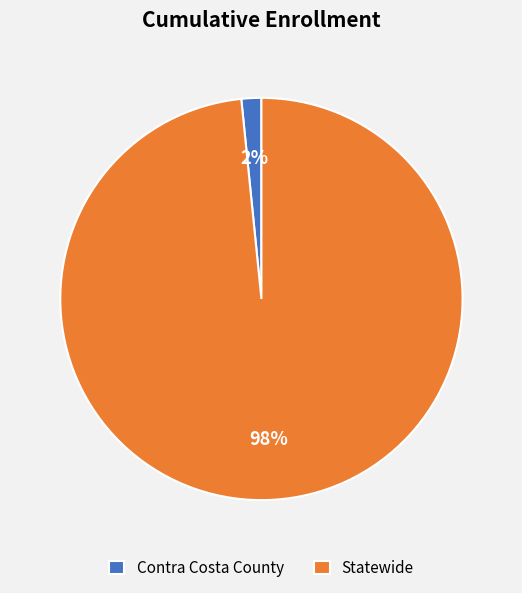

Rank the categories by value from lowest to highest.

Contra Costa County, Statewide